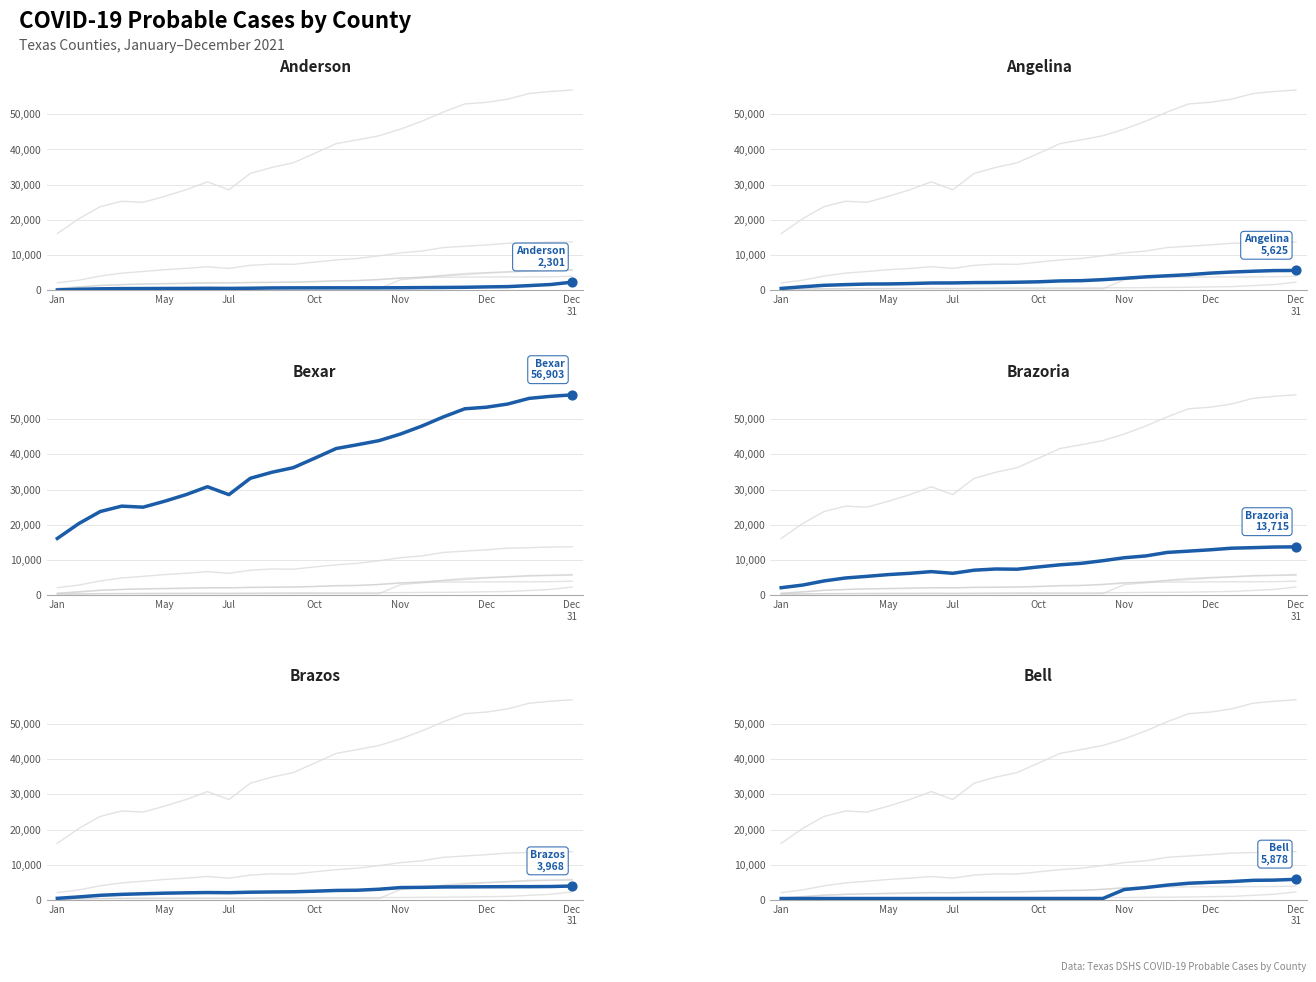

Which series has the largest total across all categories?

Bexar